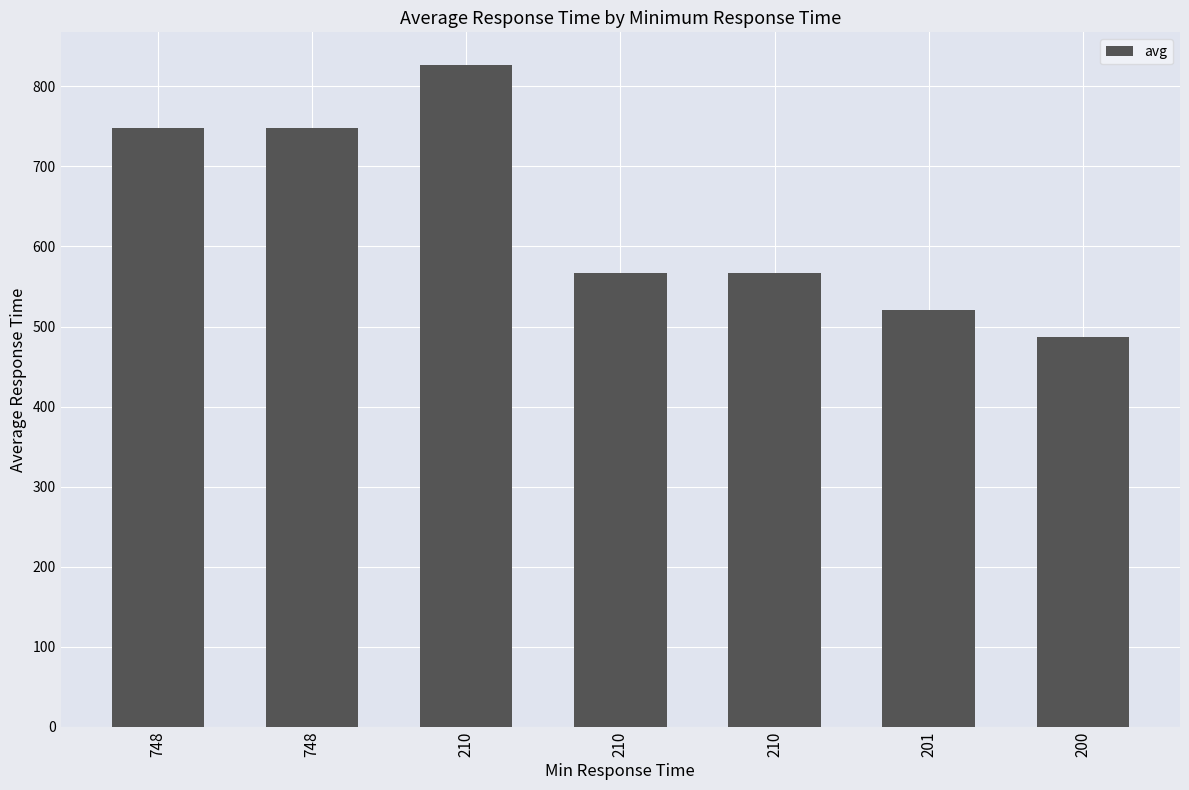

What is the difference between the maximum and minimum values?

339